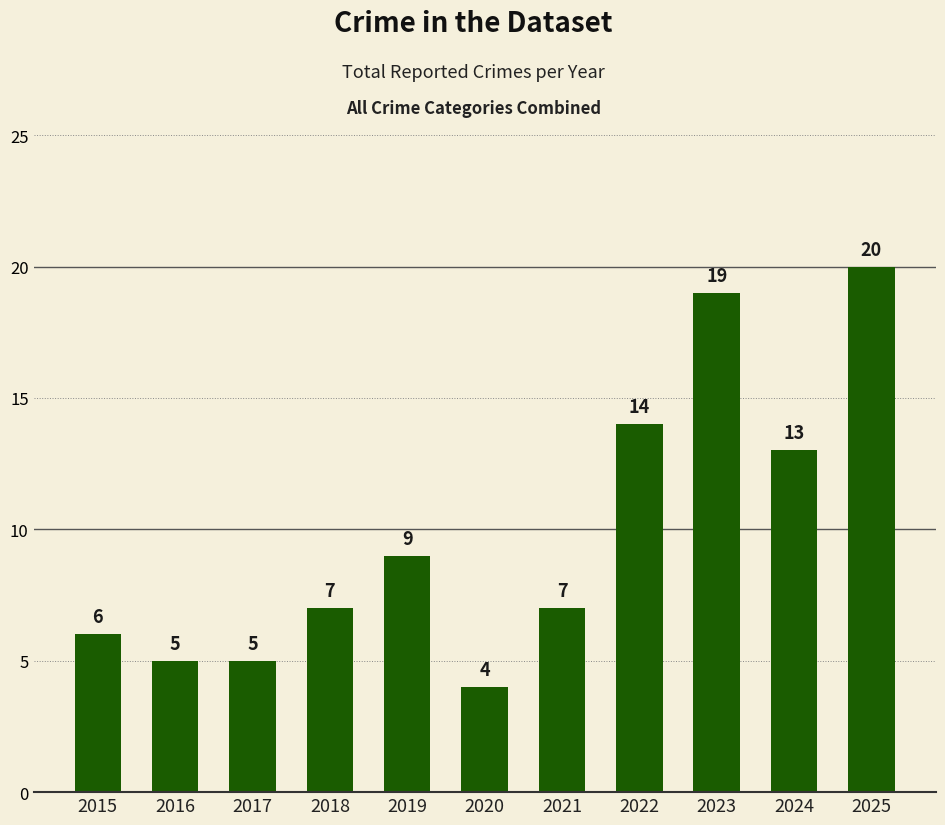

Reading right to left, extract all data points from this chart.

20	13	19	14	7	4	9	7	5	5	6